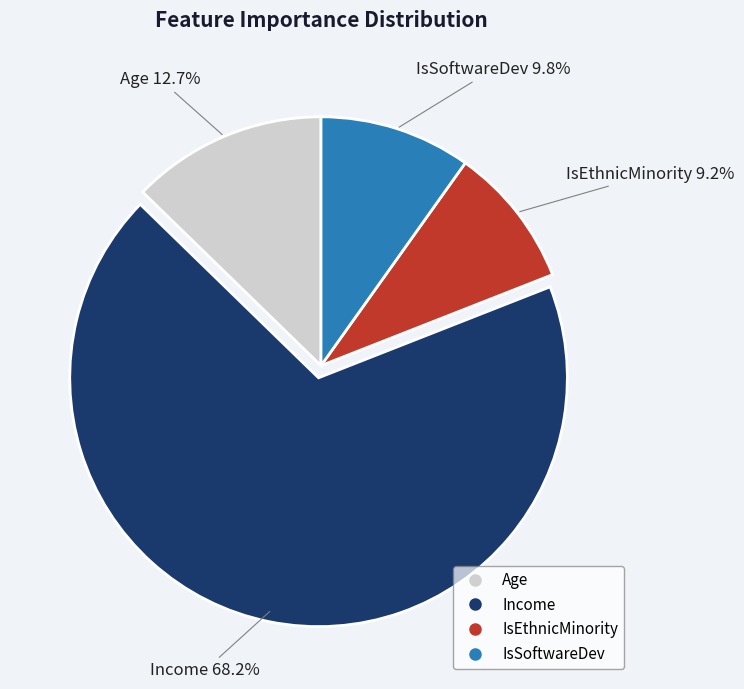

Combined, do IsEthnicMinority and IsSoftwareDev account for over 50%?

No